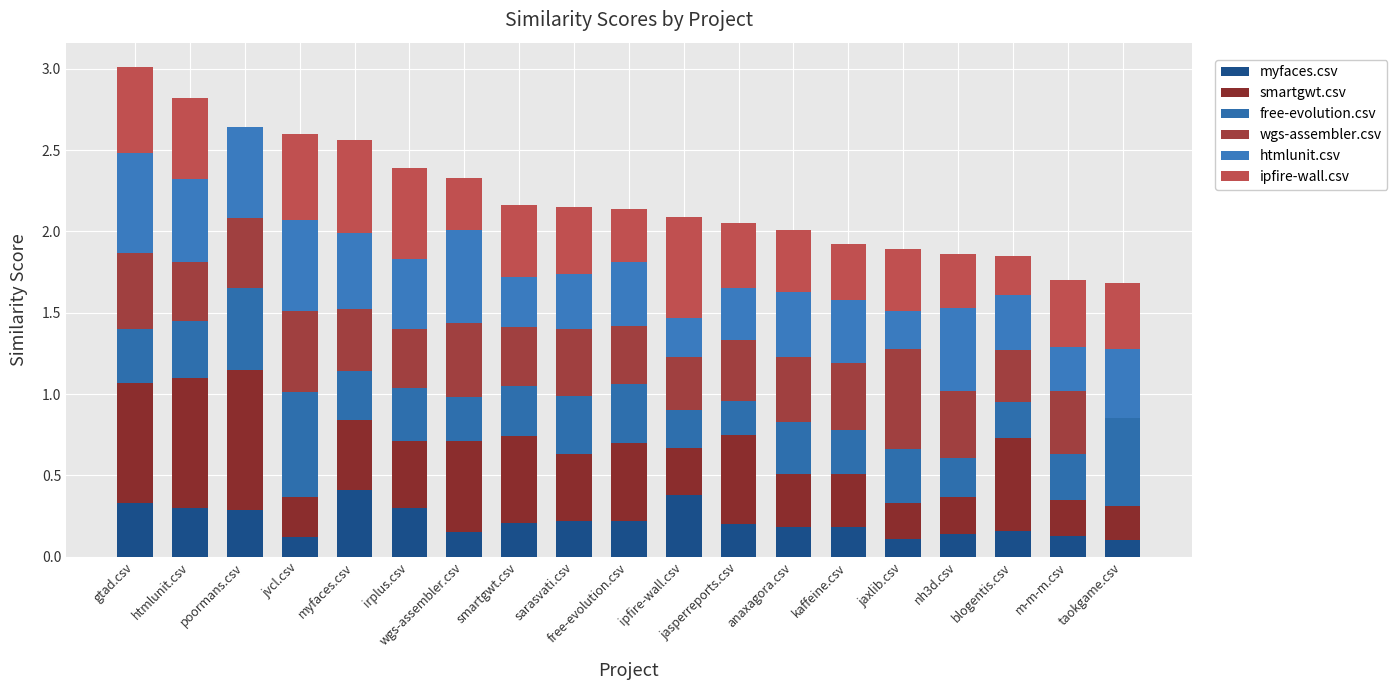

Does the chart contain stacked bars?

Yes